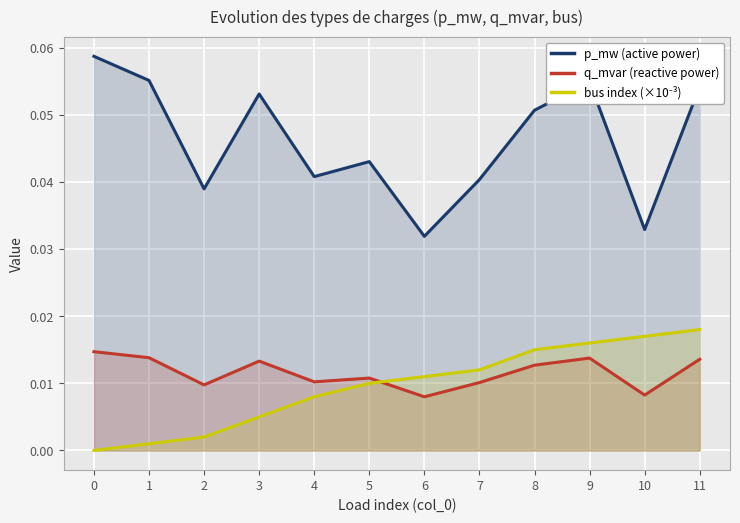

Where is p_mw (active power) nearest to the value 0?

6